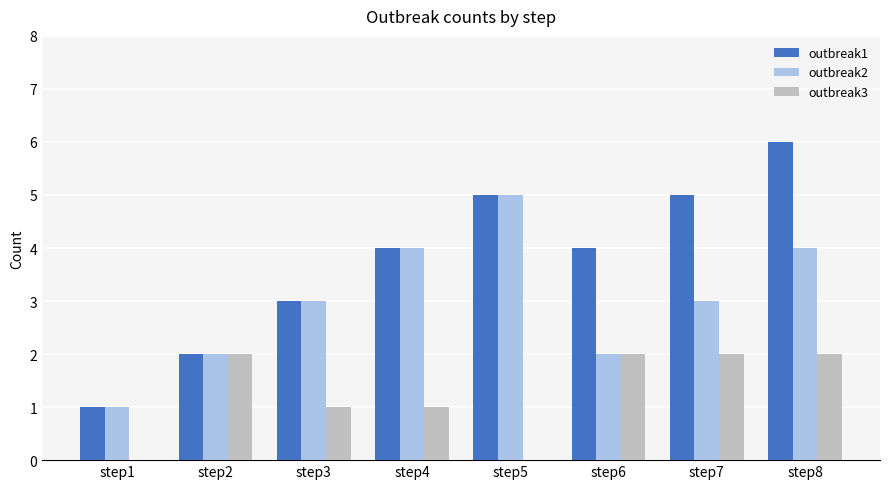

At which category does the chart reach its peak across all series?

step8